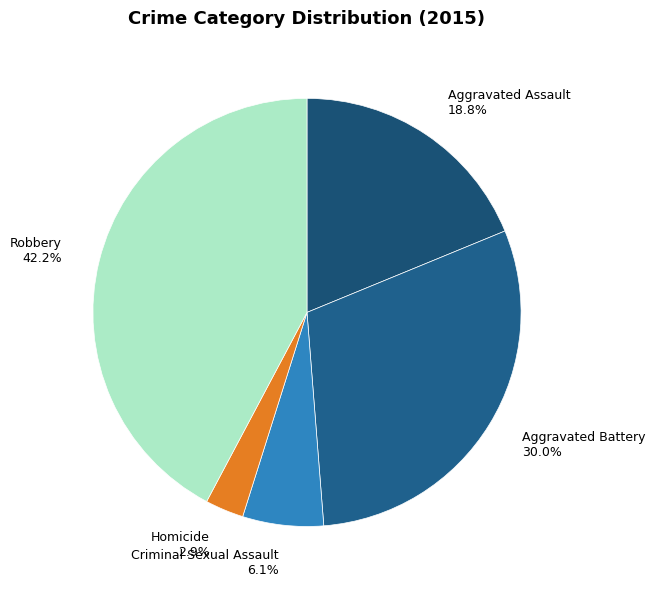

Which slice is the largest?

Robbery